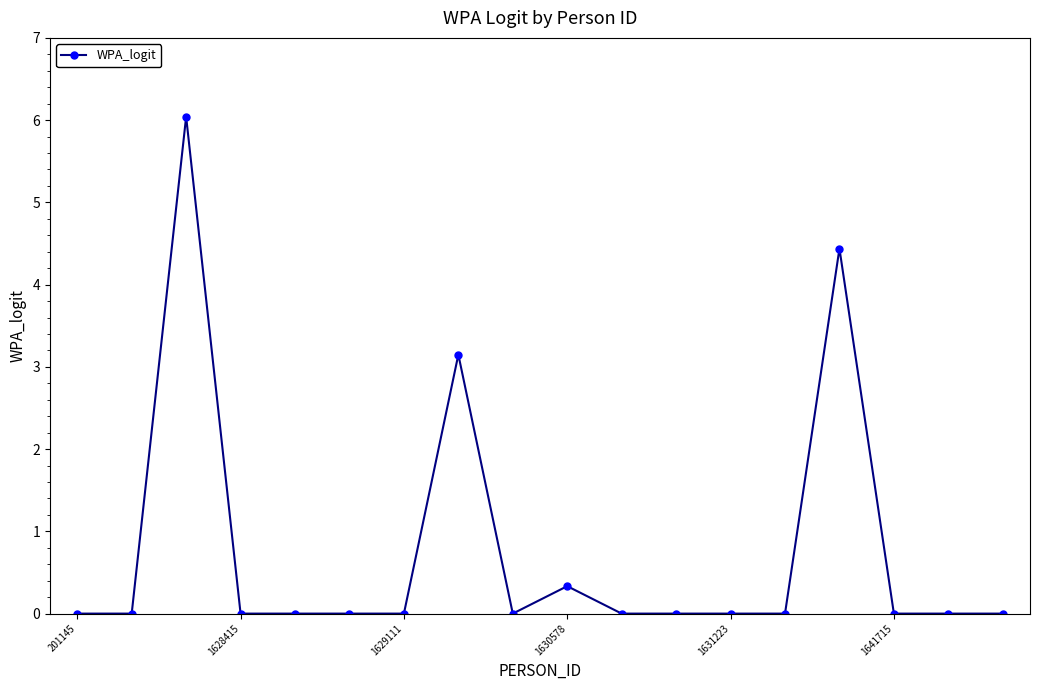

What is the difference between the second highest and minimum values?

4.4